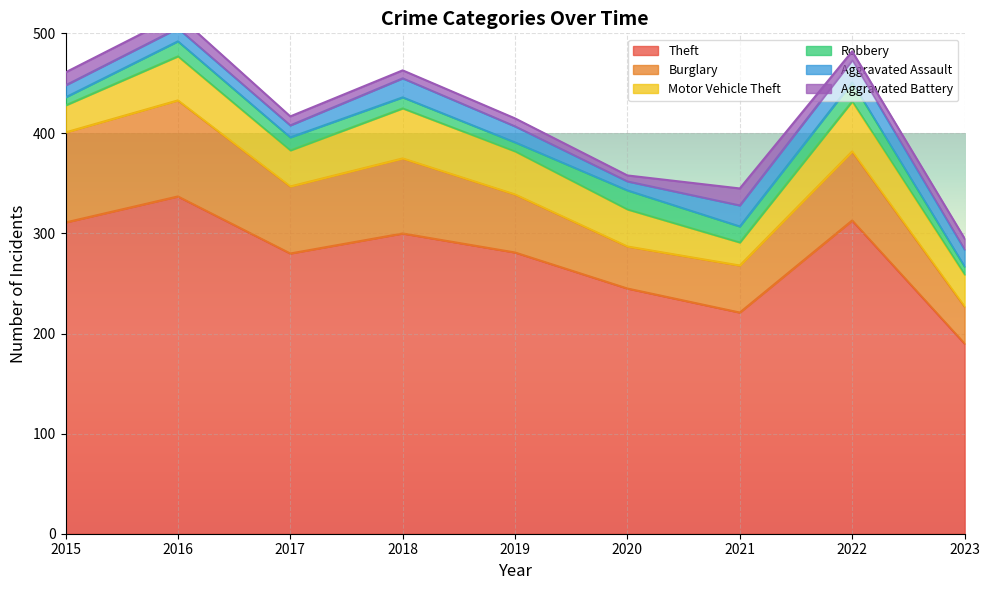

At how many categories does at least one series exceed 111?

9